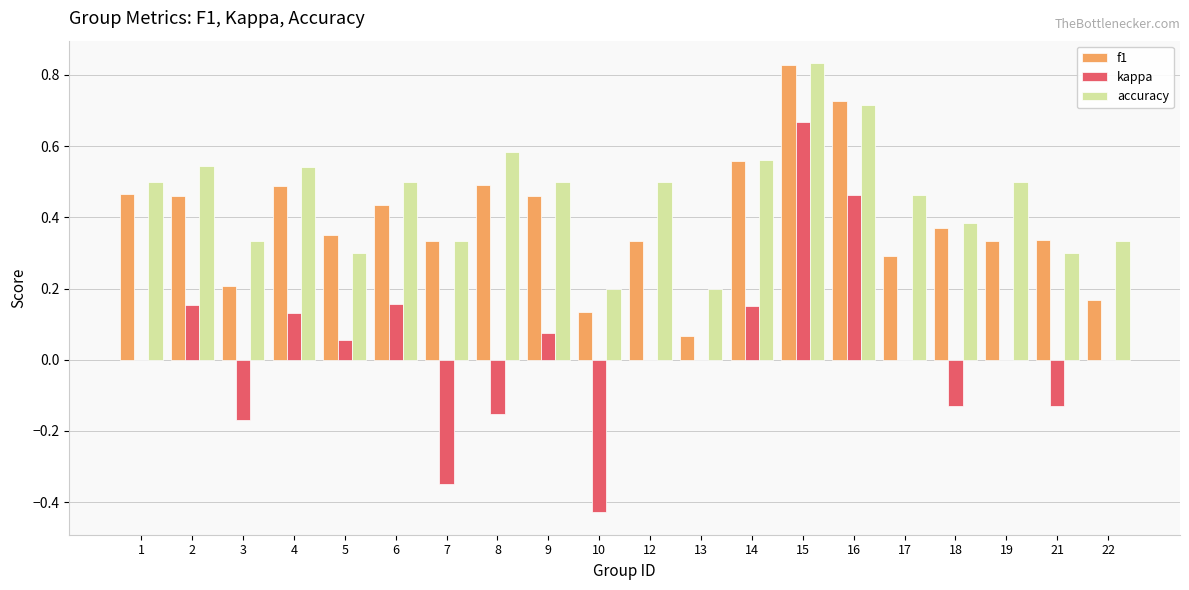

What are all the series names shown in the legend?

f1, kappa, accuracy